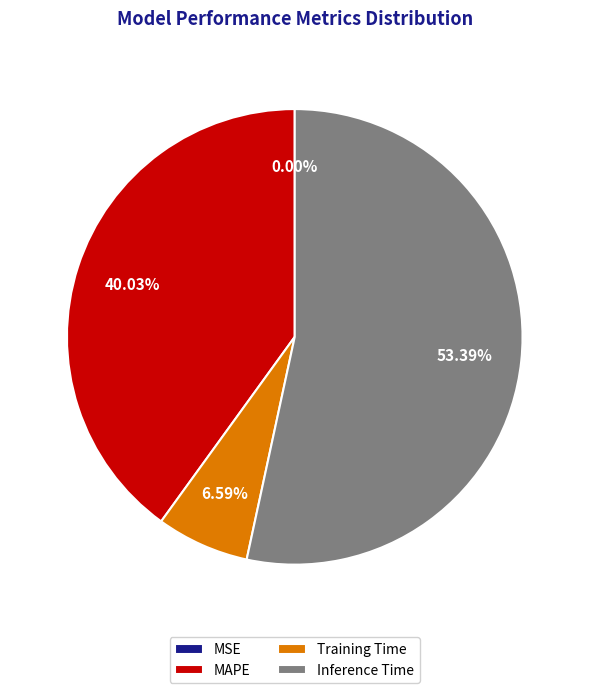

Does Inference Time account for over 50% of the chart?

Yes